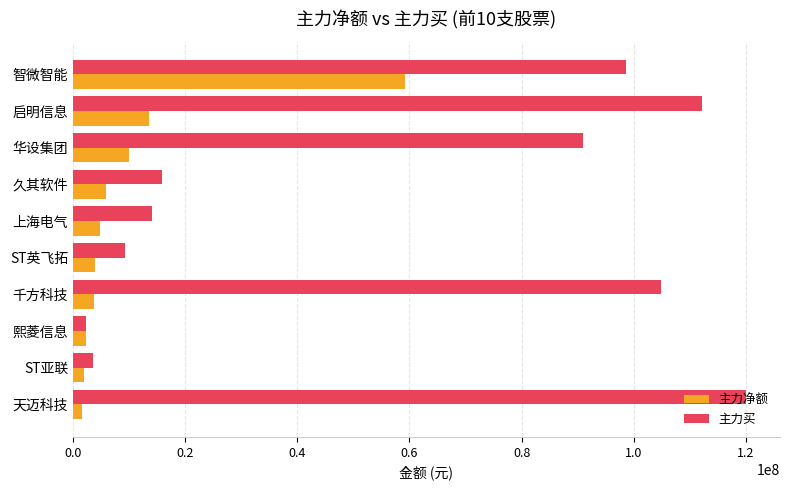

What is the sum of the 主力买 values at 华设集团 and ST英飞拓?

100243153